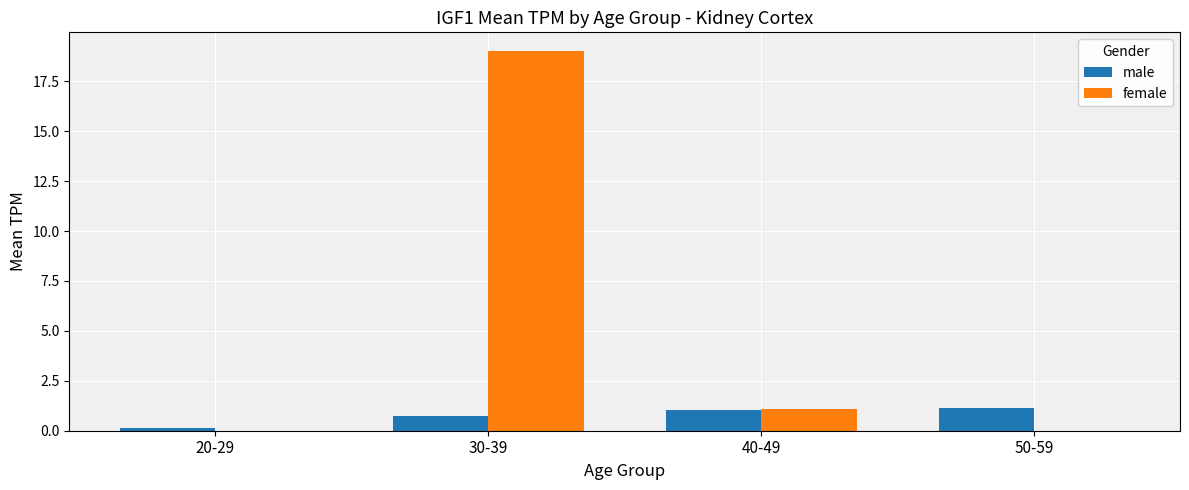

What is the maximum value for female?

19.0